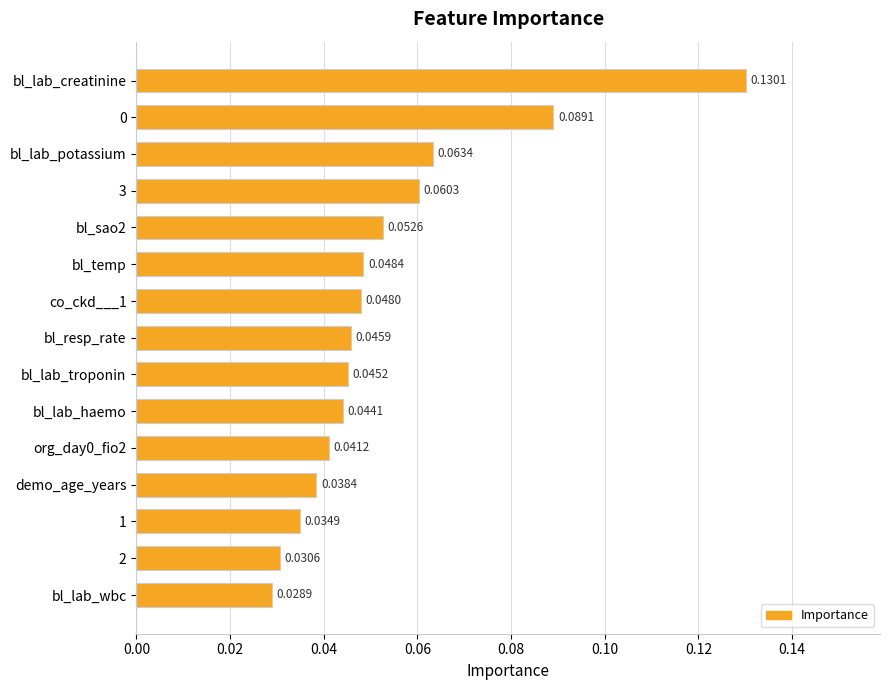

Between bl_lab_troponin and bl_lab_wbc, which is larger?

bl_lab_troponin